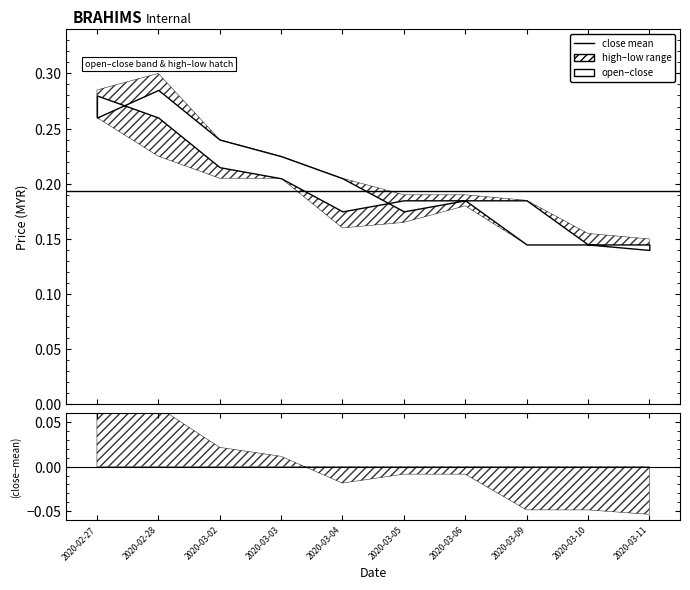

At which label is close closest to 0?

2020-03-11